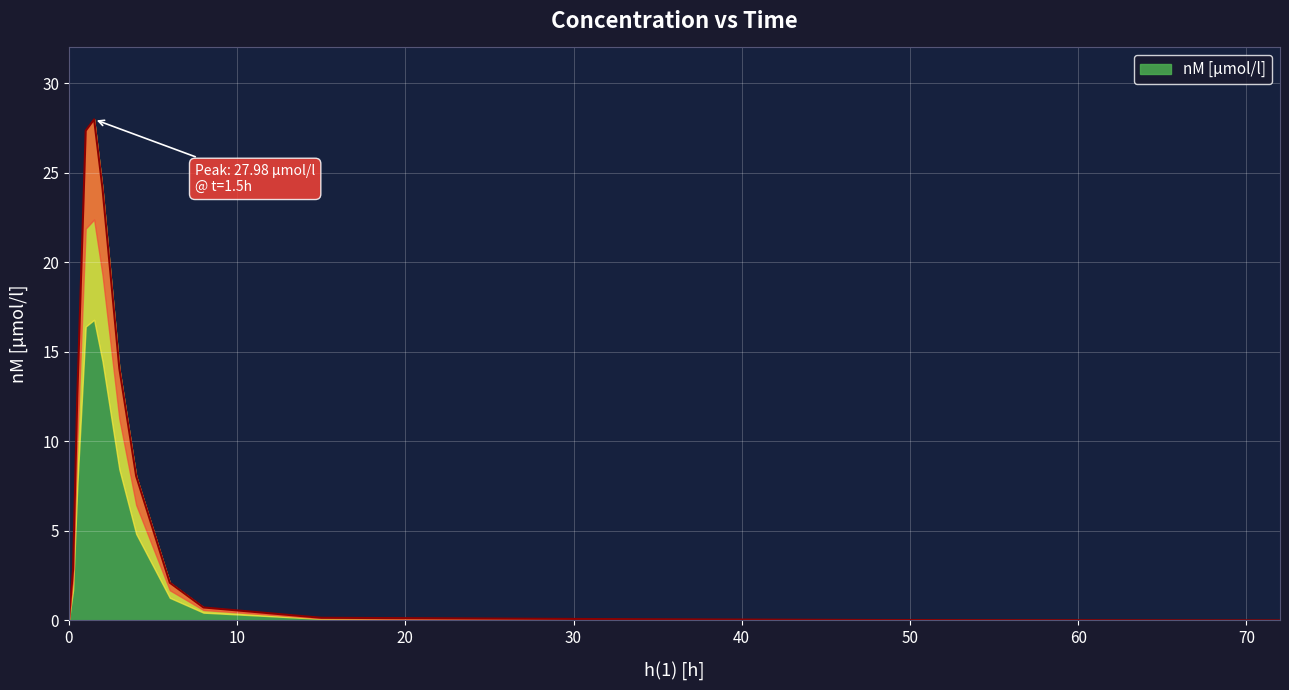

Between 0.5 and 1, which is larger?

1